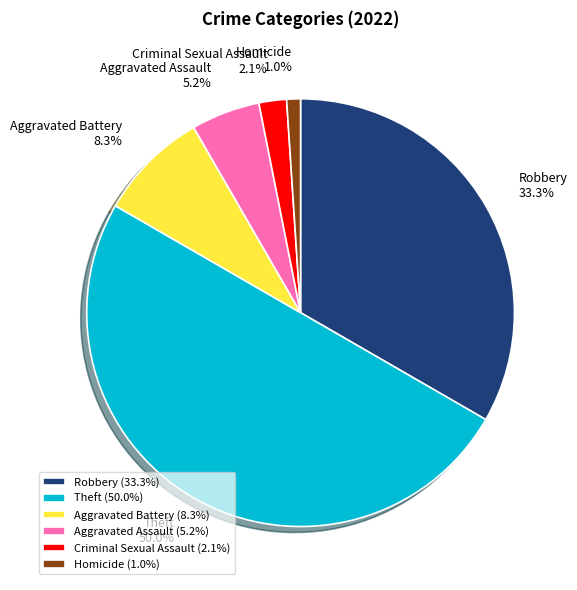

What percentage is NOT represented by Homicide?

99.0%